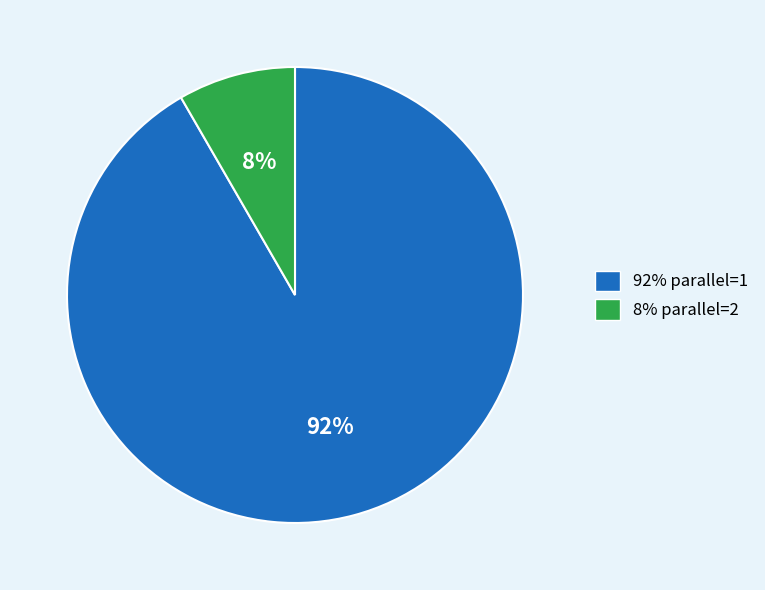

Is there a majority slice in this chart?

Yes